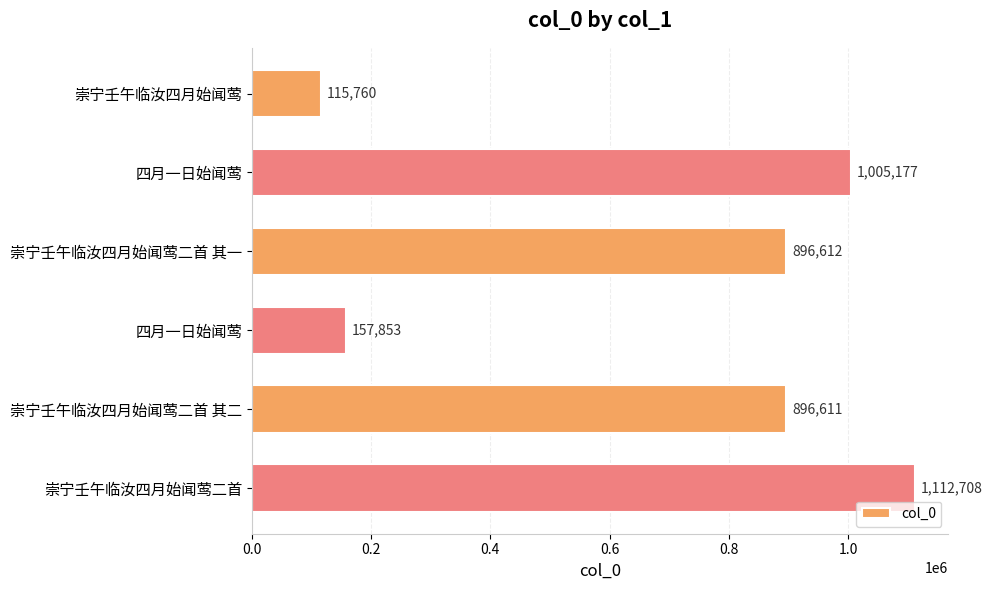

How many data points does each series have?

6